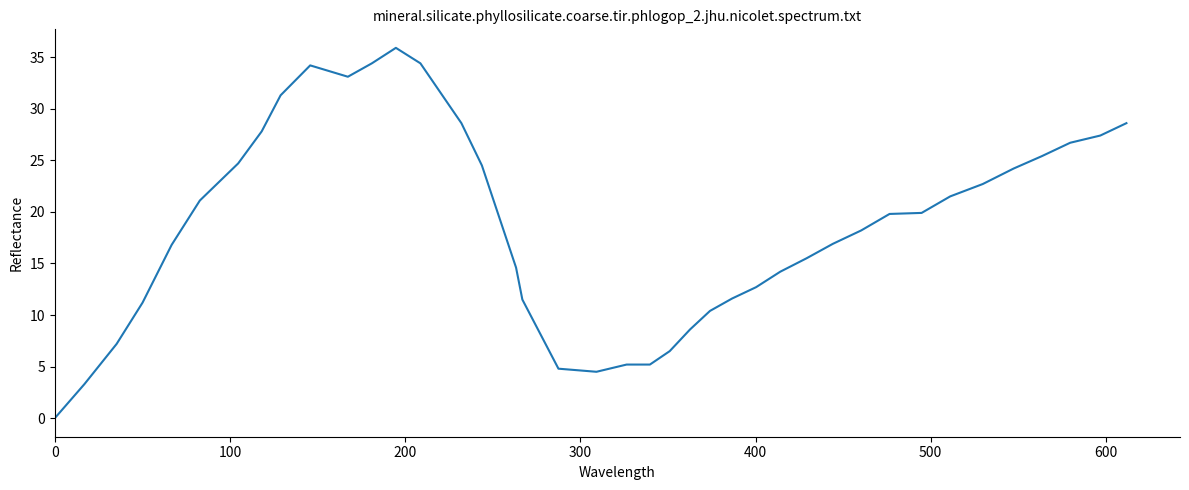

What is the difference between the maximum and minimum values?

35.9